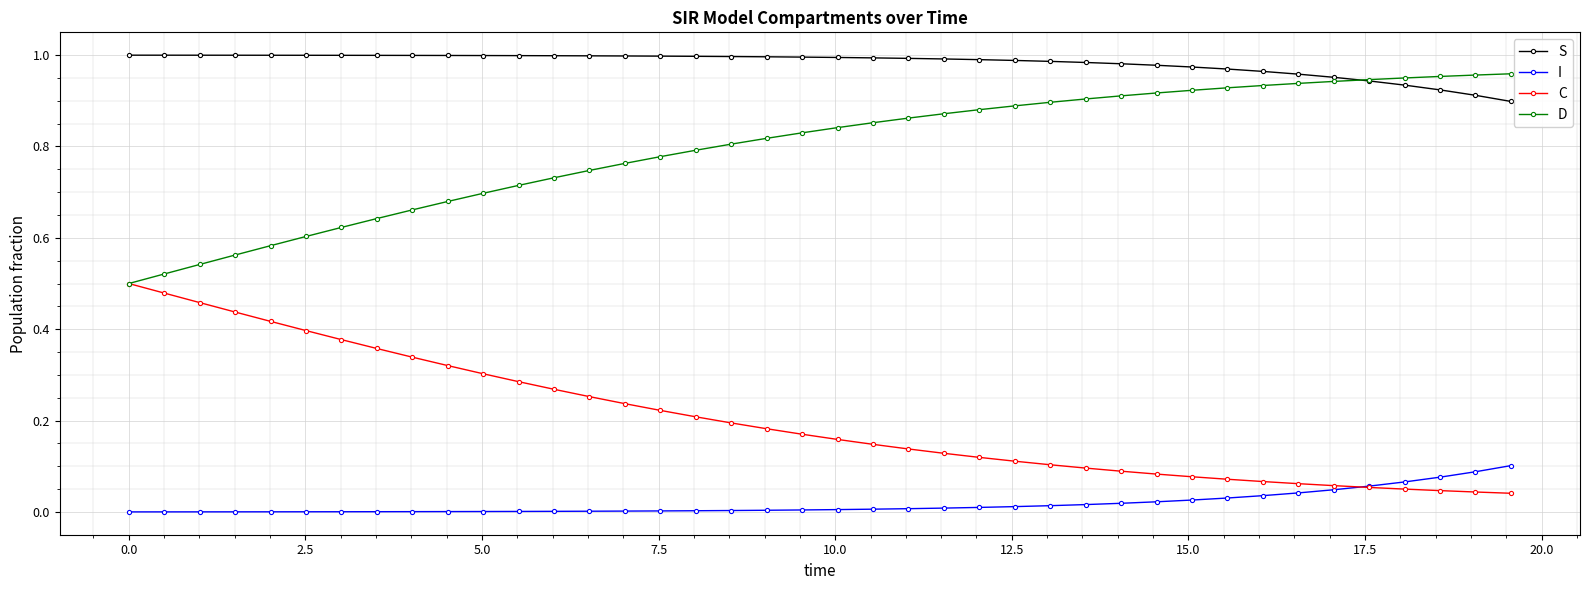

True or false: I and S intersect in this chart.

False